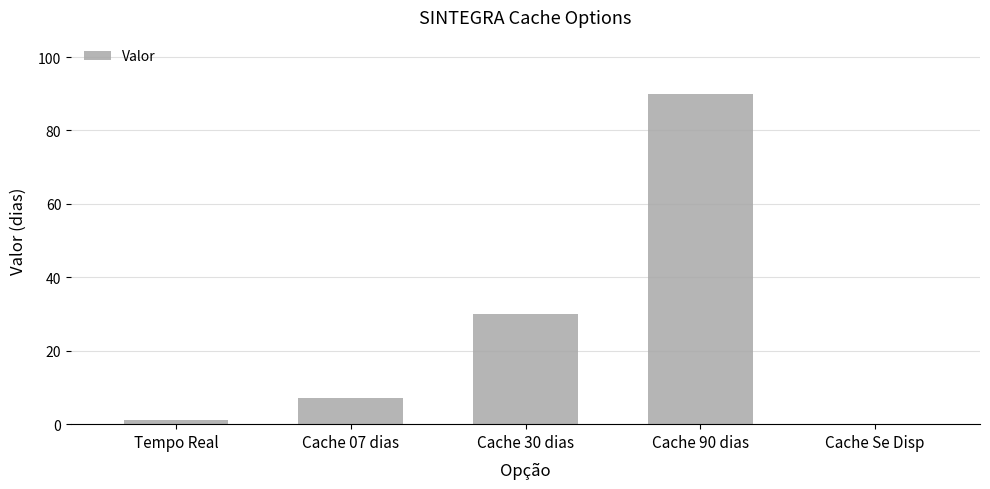

The chart shows a value of -49 at Cache Se Disp. True or false?

False